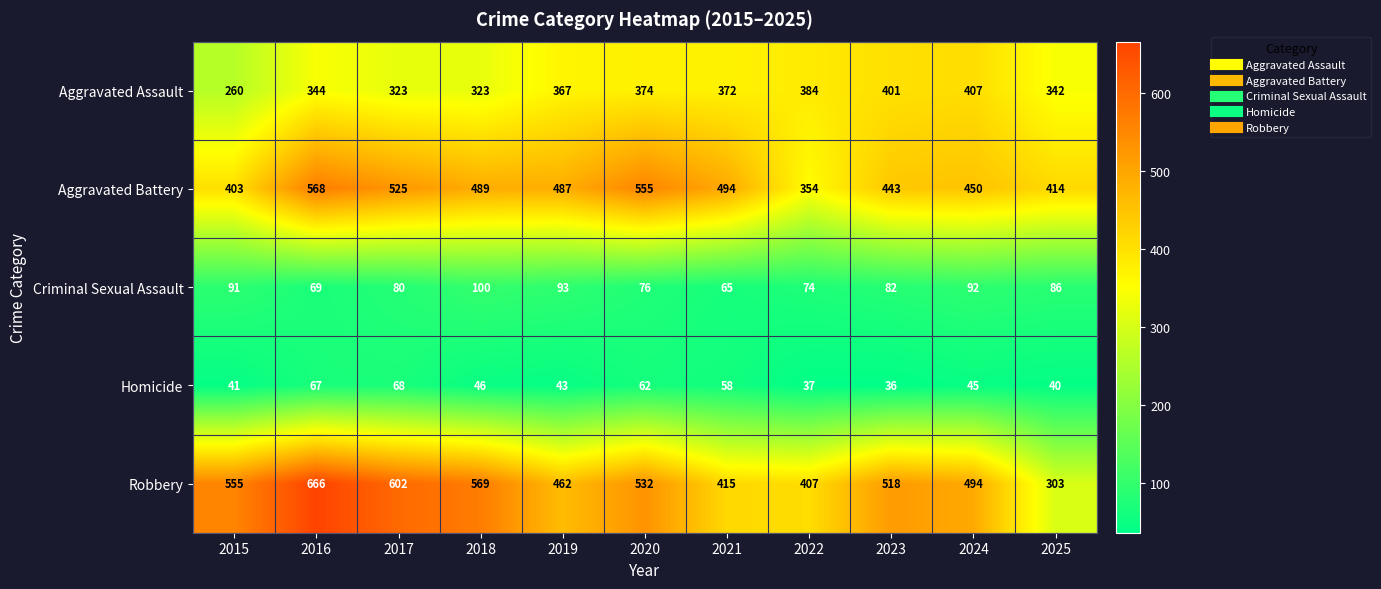

What is the difference between the maximum and minimum values in the Criminal Sexual Assault series?

35